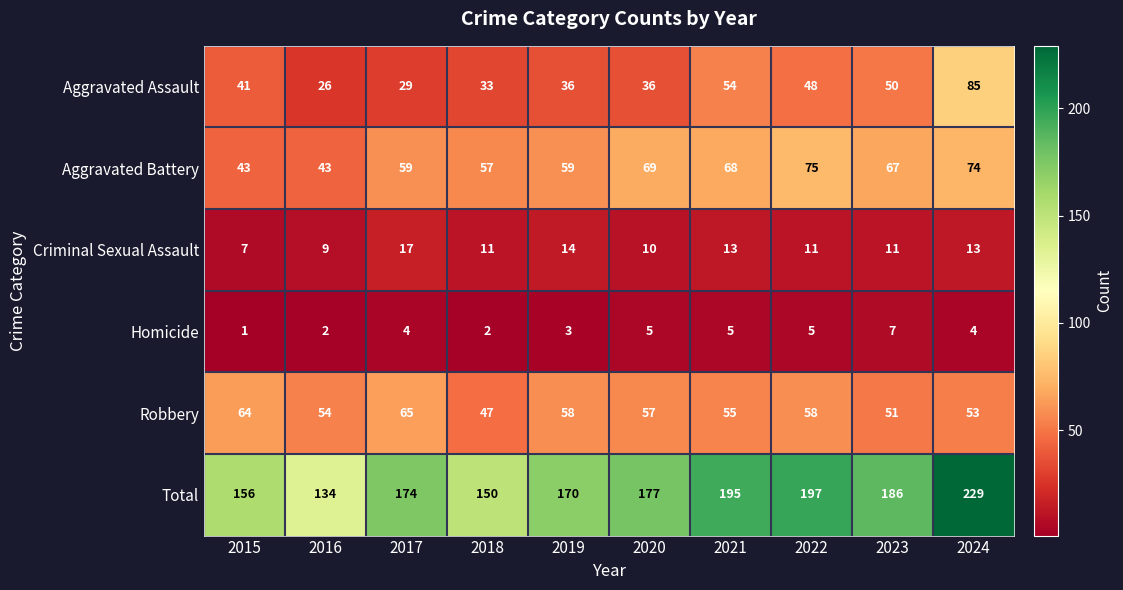

Rank the series by their maximum value, from lowest to highest.

Homicide, Criminal Sexual Assault, Robbery, Aggravated Battery, Aggravated Assault, Total